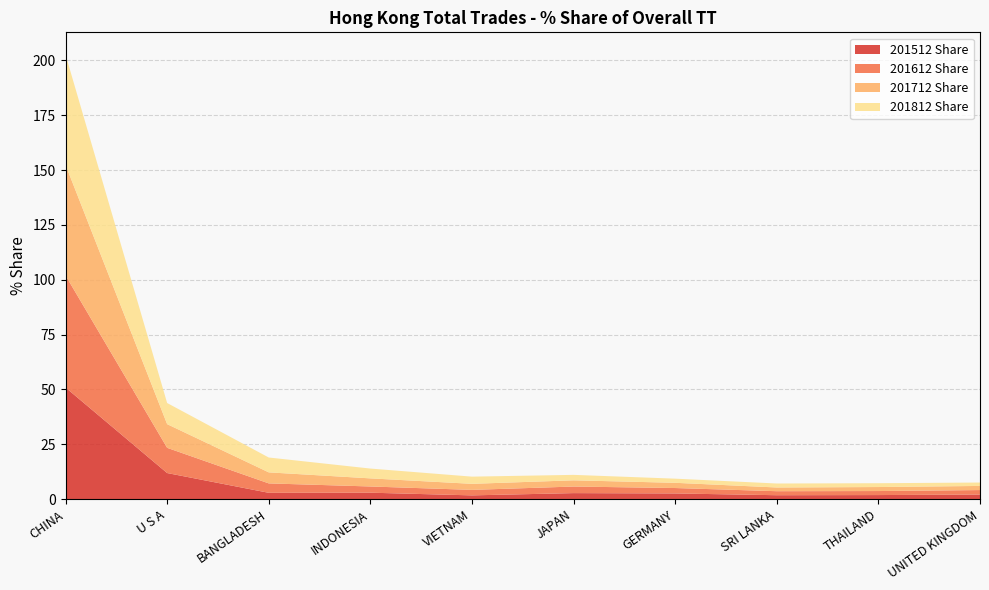

Reading right to left, what are all the values shown in this chart?

201512 Share: 2.1	1.9	1.8	2.6	2.8	1.7	3.0	2.9	11.9	50.9
201612 Share: 2.0	1.8	1.8	2.5	3.0	2.5	2.8	4.3	11.5	51.1
201712 Share: 1.9	1.8	1.7	2.4	2.8	2.8	3.7	5.0	10.8	50.4
201812 Share: 1.6	1.7	1.8	1.9	2.5	3.3	4.5	6.8	9.6	50.2